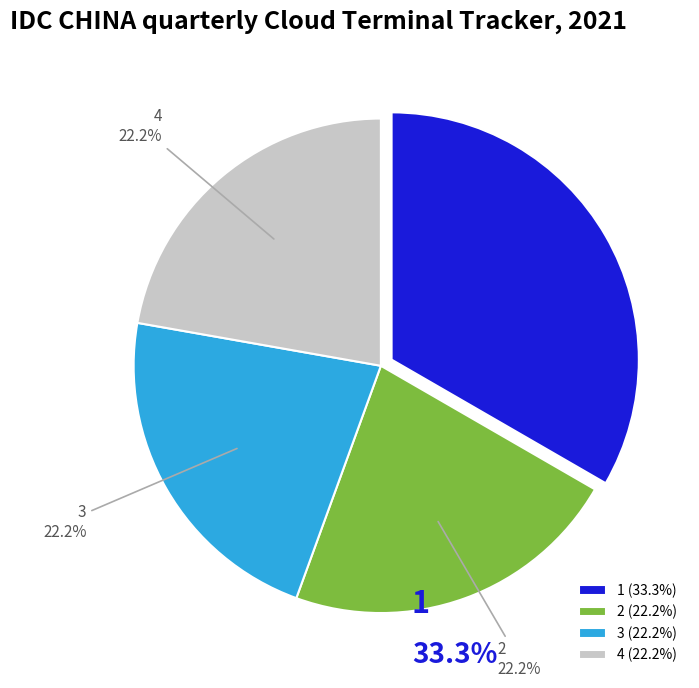

Approximately how many times larger is the value at 1 compared to 4?

1.5